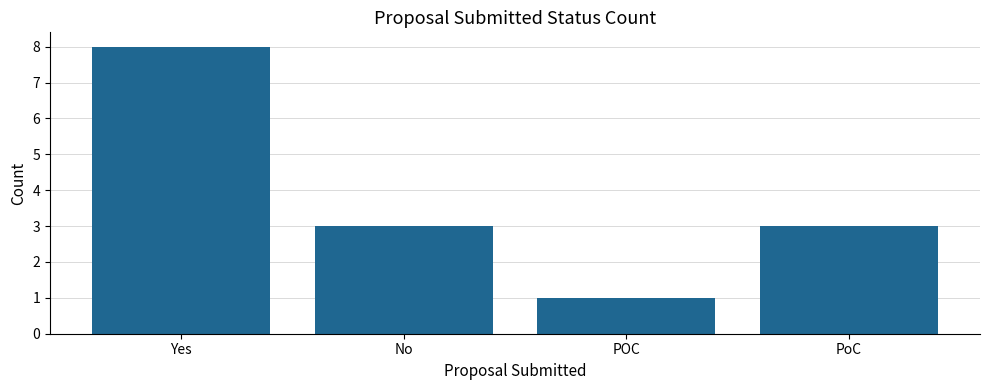

What is the value of the 4th bar from the left?

3